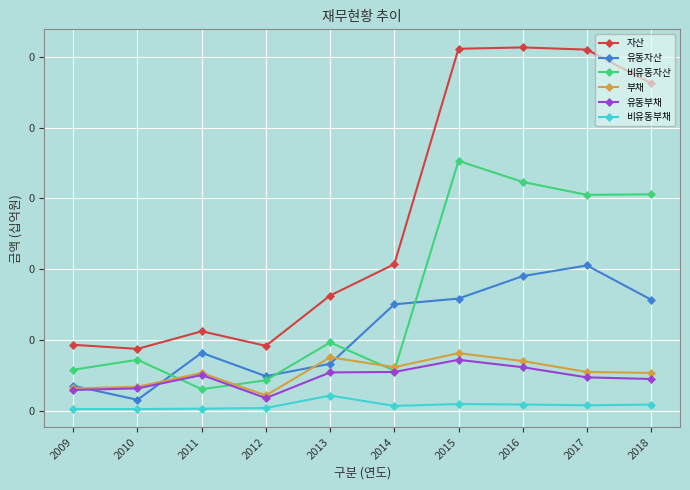

Rank the categories by 유동자산 value from lowest to highest.

2010, 2009, 2012, 2013, 2011, 2014, 2018, 2015, 2016, 2017